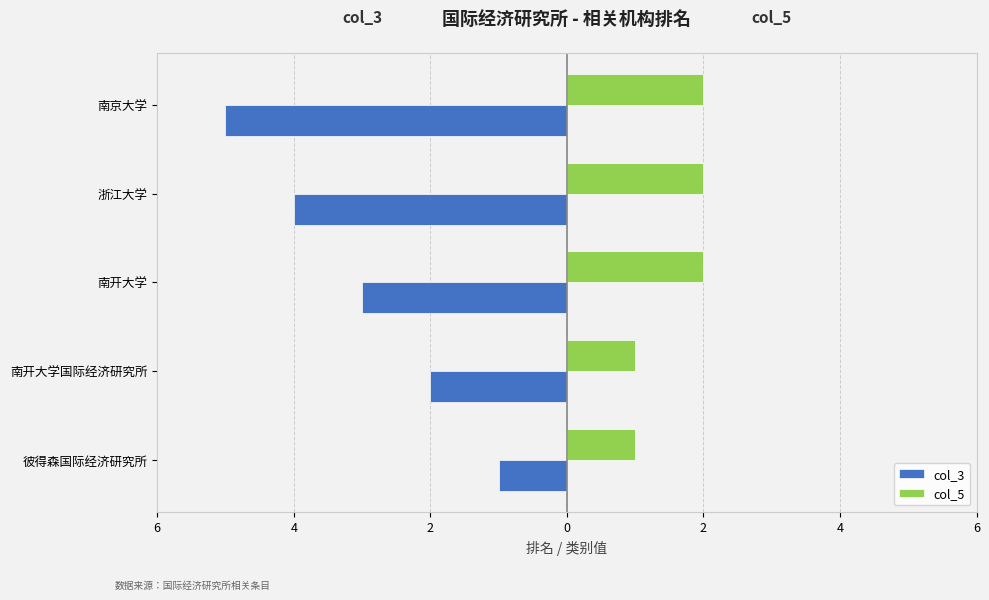

At how many categories does at least one series exceed 0?

5